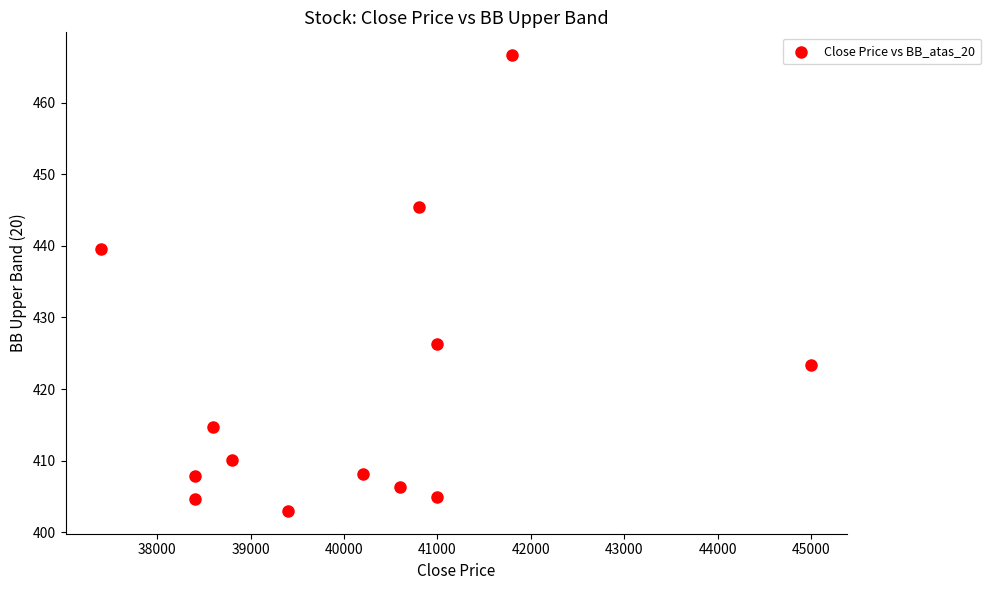

What is the range of Y values (max minus min)?

63.7